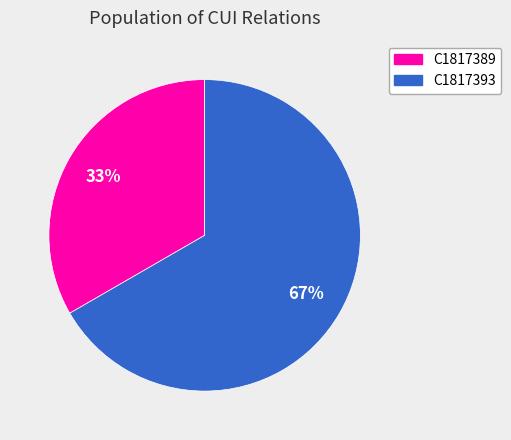

Is it true that C1817393 is 67% of the pie?

True